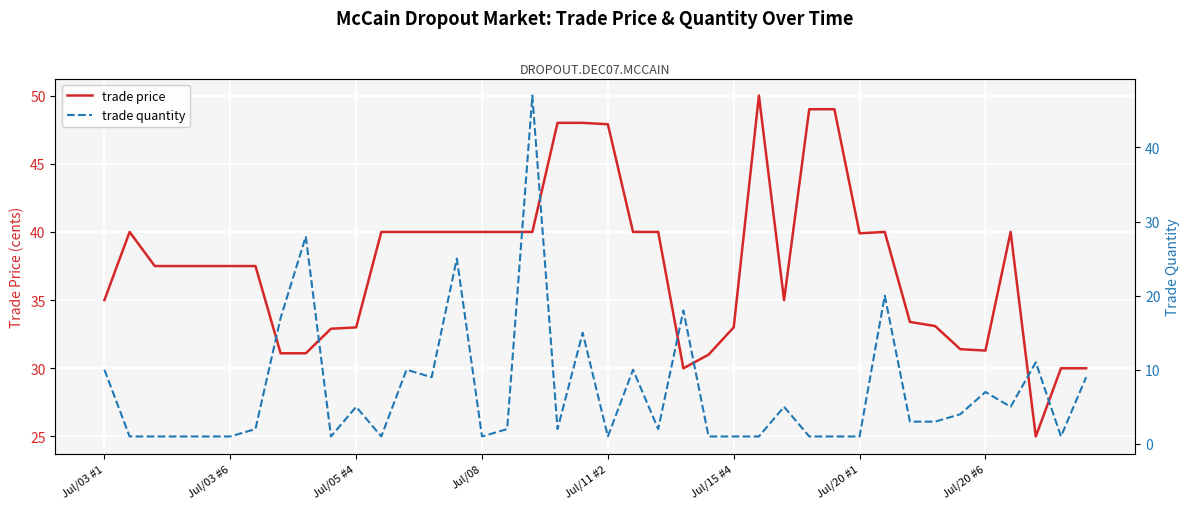

True or false: trade price has more than 2 interior local peaks.

True